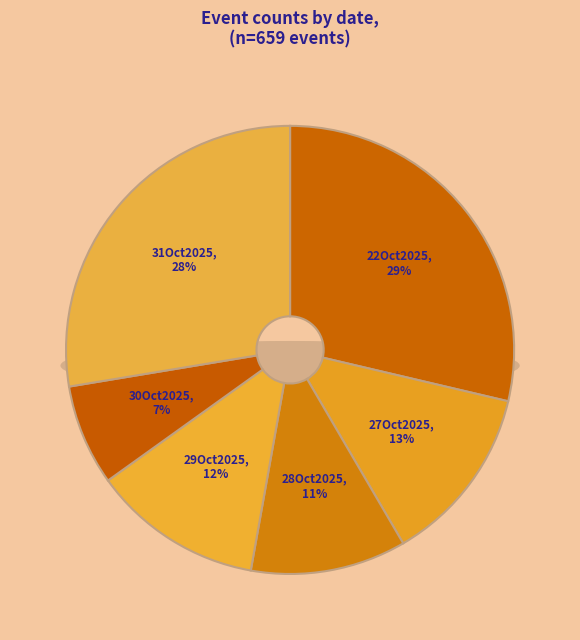

To the nearest percent, what is the average slice percentage?

17%